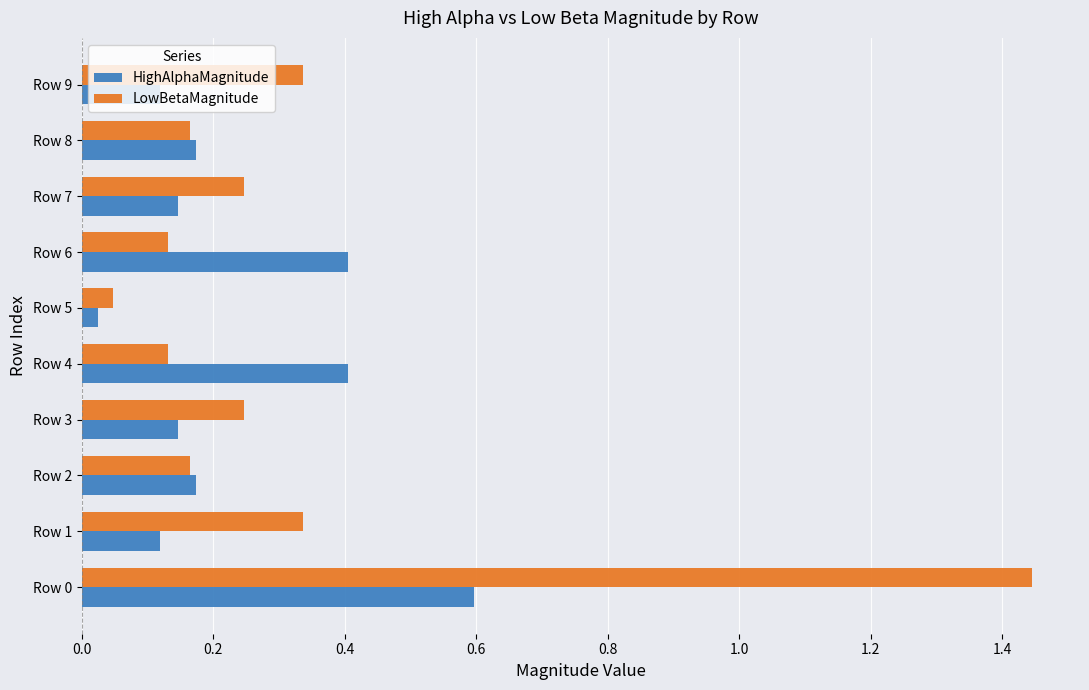

What is the sum of all HighAlphaMagnitude values?

2.3